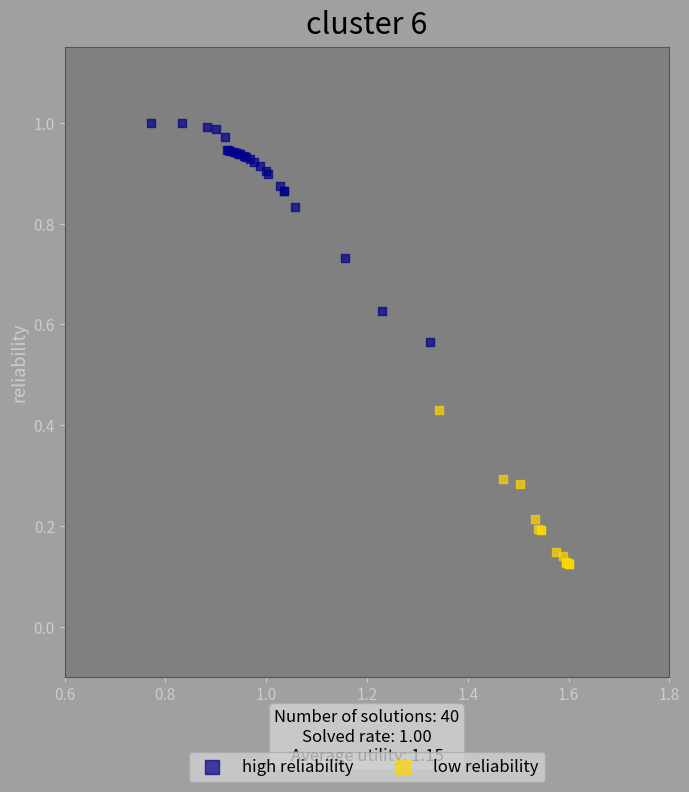

Which series reaches the minimum Y coordinate?

low reliability